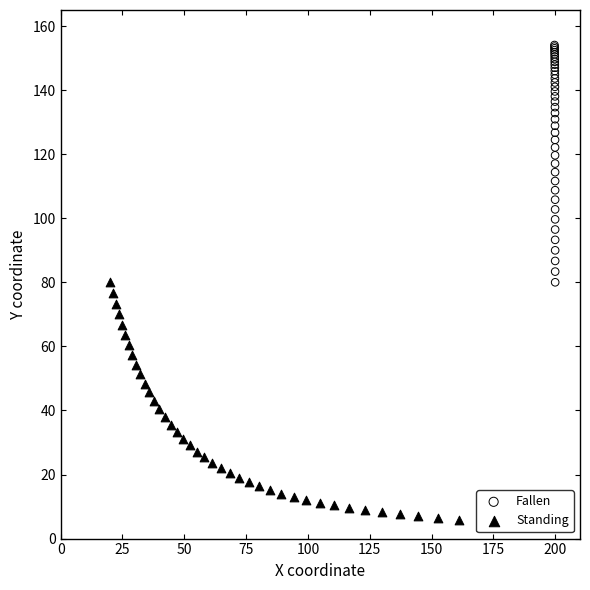

Which series reaches the maximum Y coordinate?

Fallen